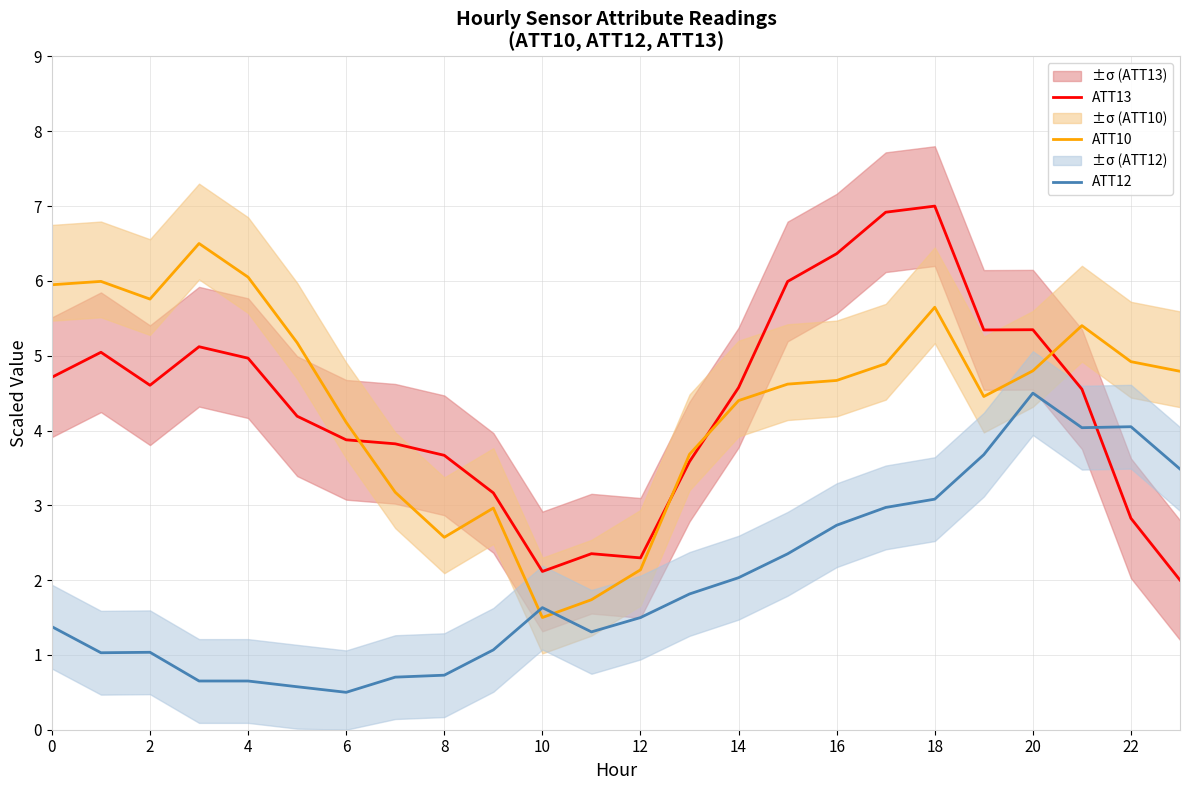

How many data points in ATT13 are less than 4?

10